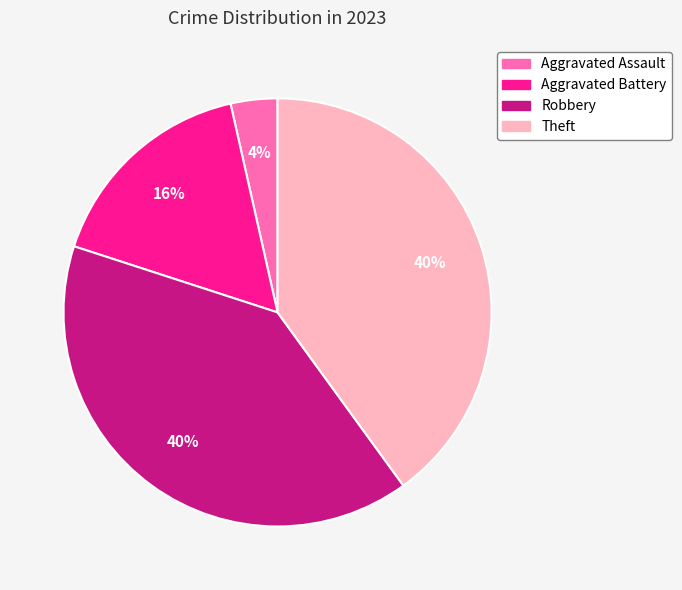

To the nearest percent, what percentage of the pie is Theft?

40%